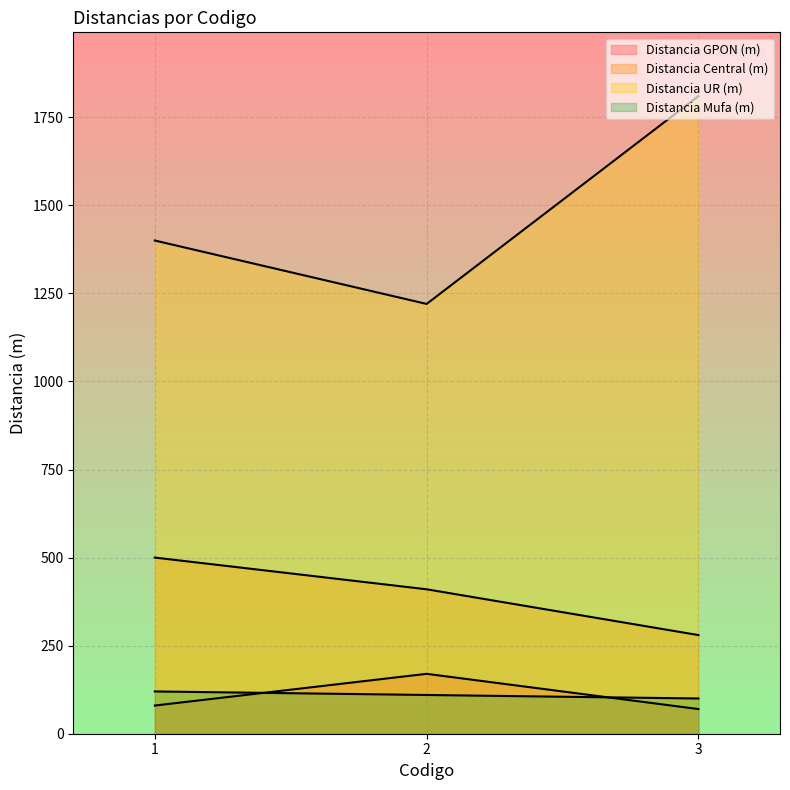

List the labels in order of Distancia Mufa (m) value, largest first.

1, 2, 3